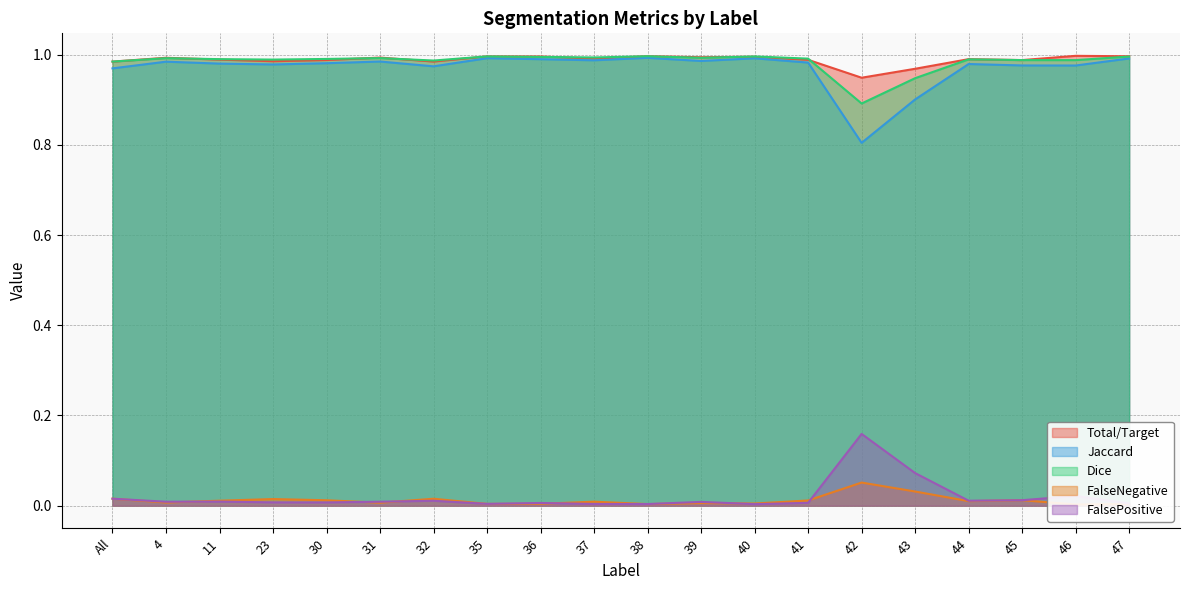

True or false: FalseNegative has more than 2 interior local peaks.

True